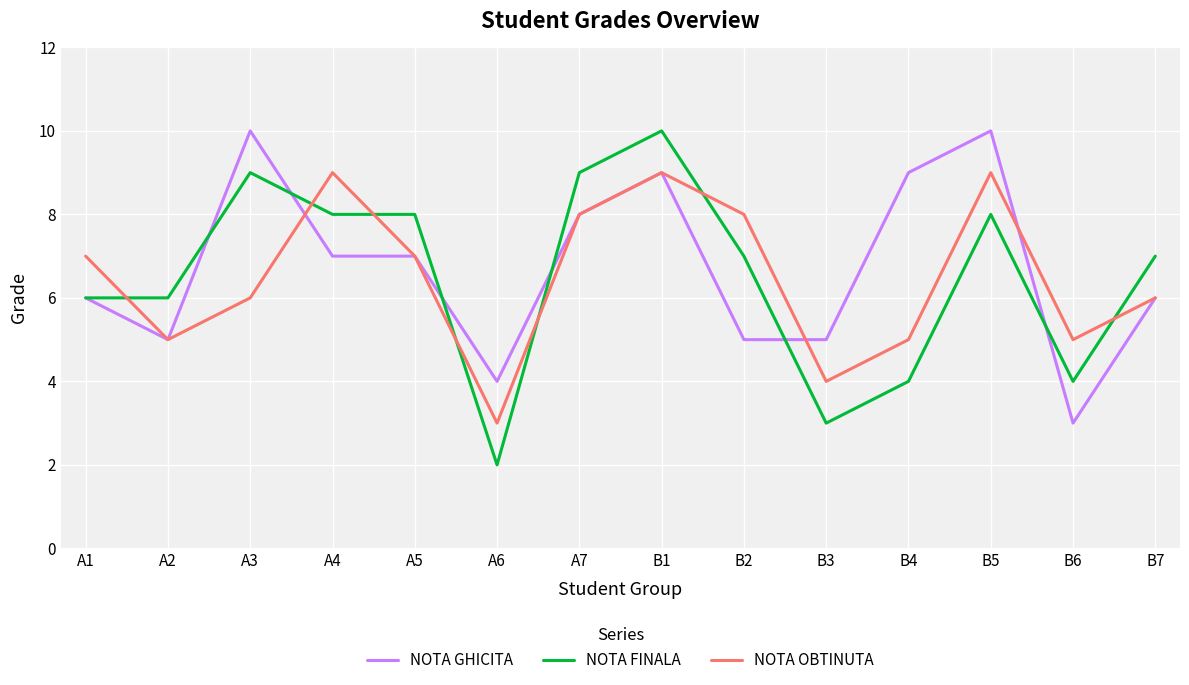

How many lines are shown in the chart?

3